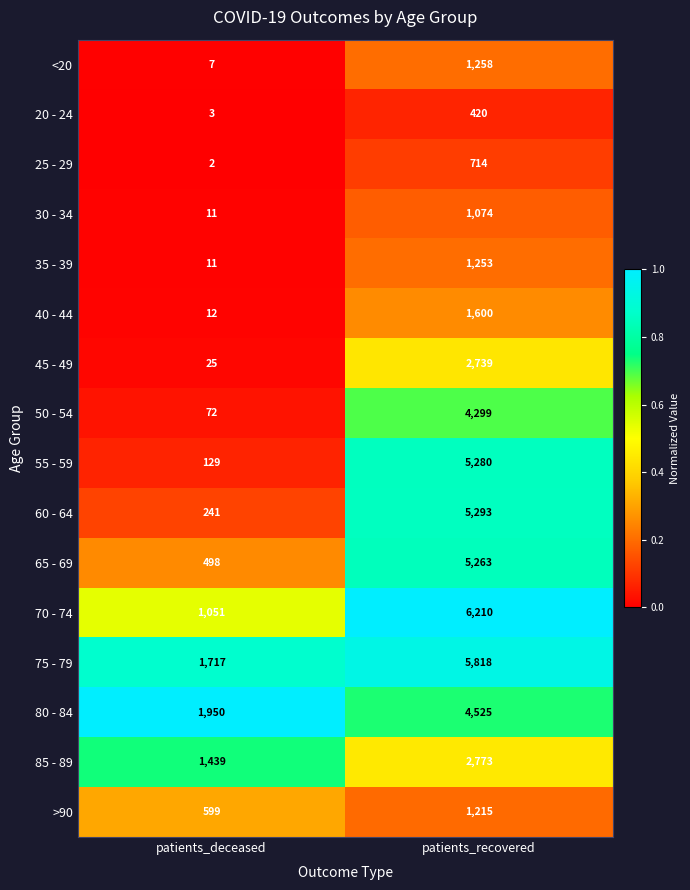

At which label is 35 - 39 closest to 632?

patients_deceased